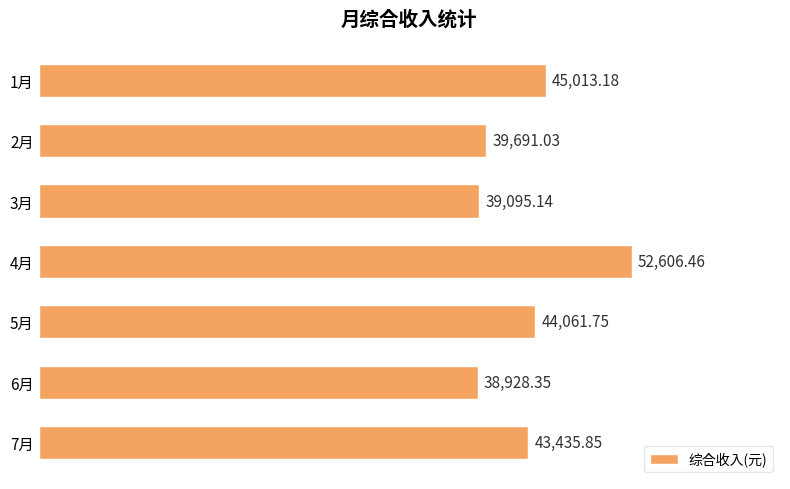

Rank the categories by value from lowest to highest.

6月, 3月, 2月, 7月, 5月, 1月, 4月